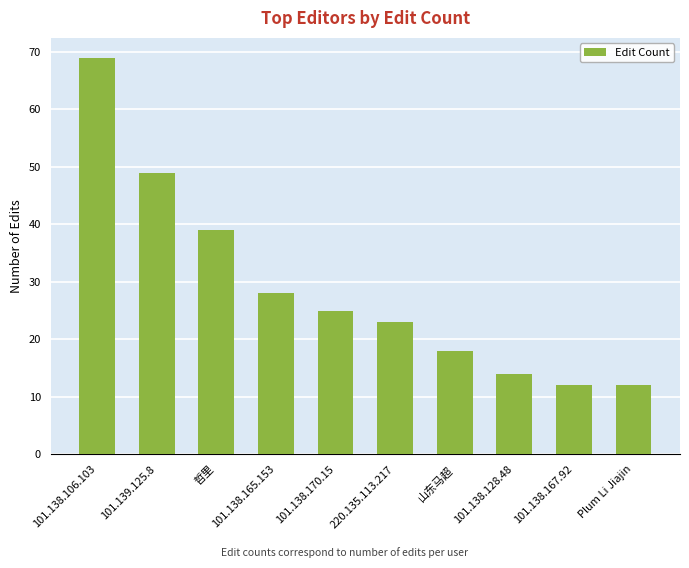

The value at 101.138.128.48 is 14. True or false?

True